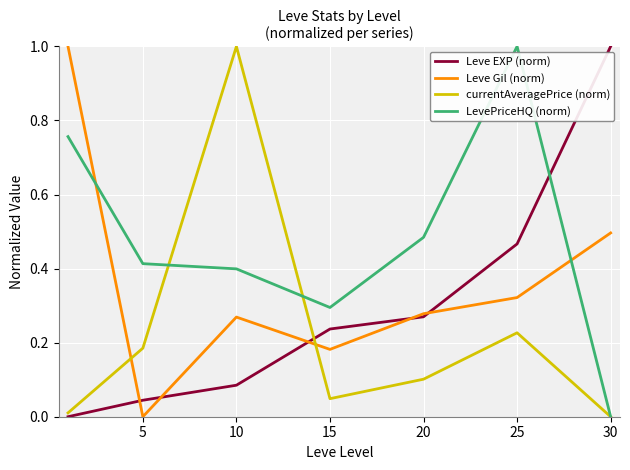

How many interior local valleys does the LevePriceHQ (norm) series have?

1